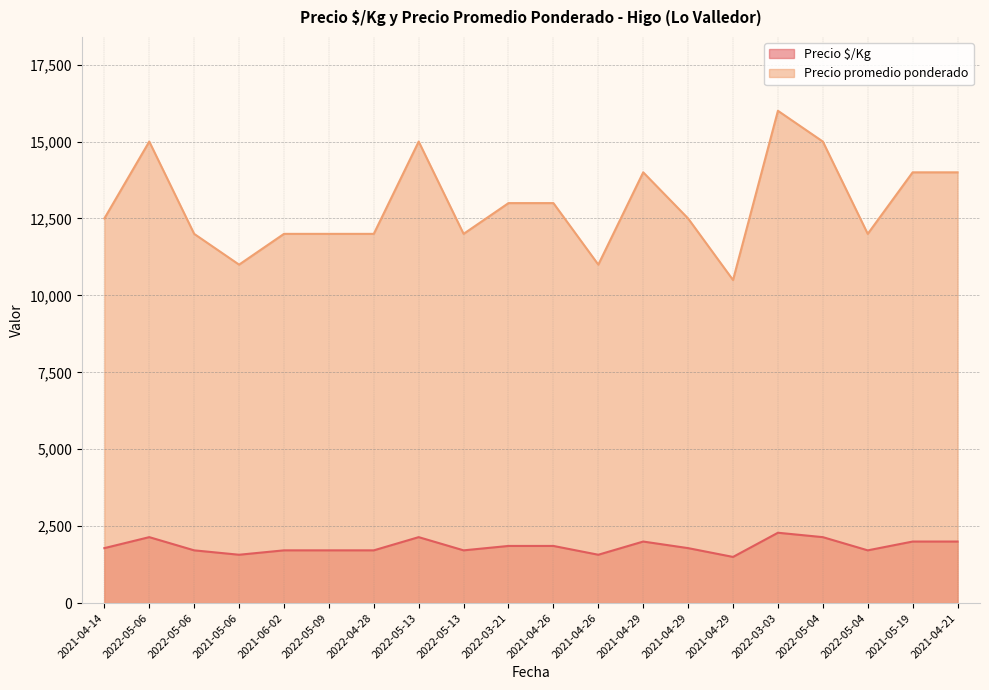

Reading left to right, list all the values displayed in this chart.

Precio $/Kg: 1786	2143	1714	1571	1714	1714	1714	2143	1714	1857	1857	1571	2000	1786	1500	2286	2143	1714	2000	2000
Precio promedio ponderado: 12500	15000	12000	11000	12000	12000	12000	15000	12000	13000	13000	11000	14000	12500	10500	16000	15000	12000	14000	14000